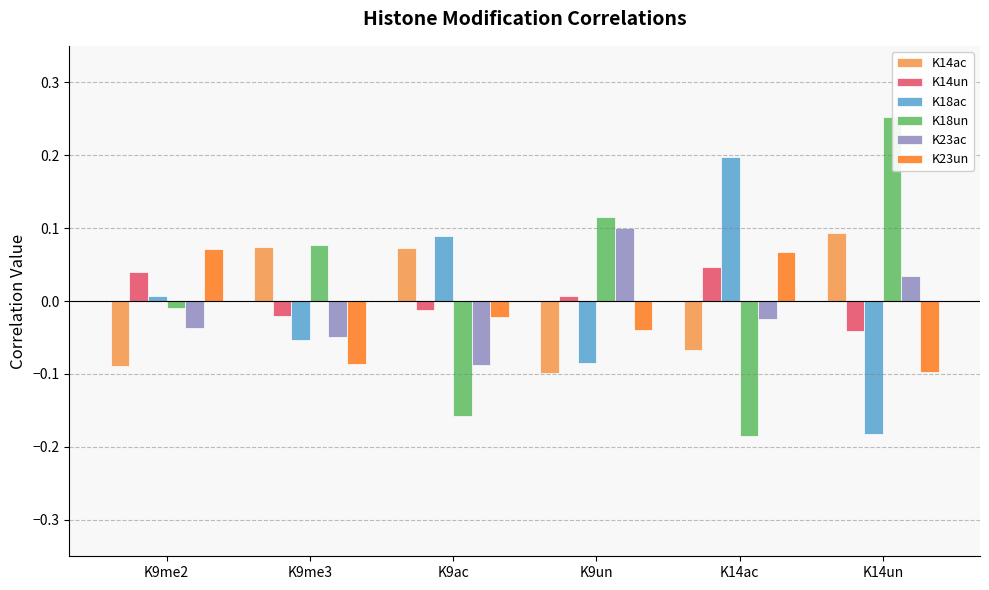

Count the number of categories in the chart.

6